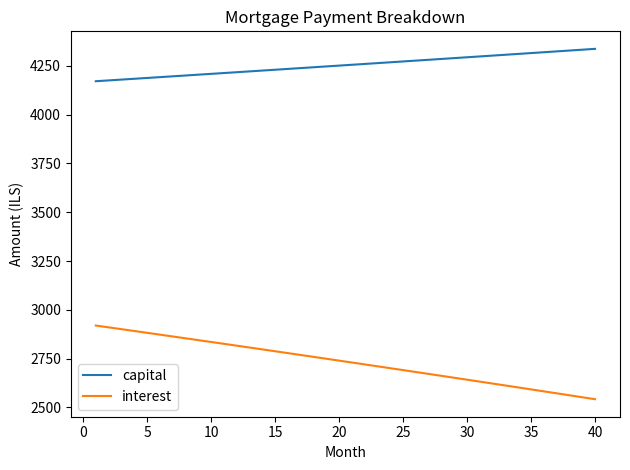

Does the chart have visible grid lines?

No